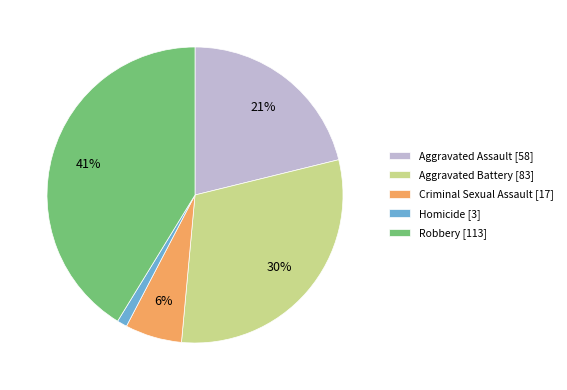

To the nearest percent, what is the difference between the Criminal Sexual Assault and Homicide slice percentages?

5%